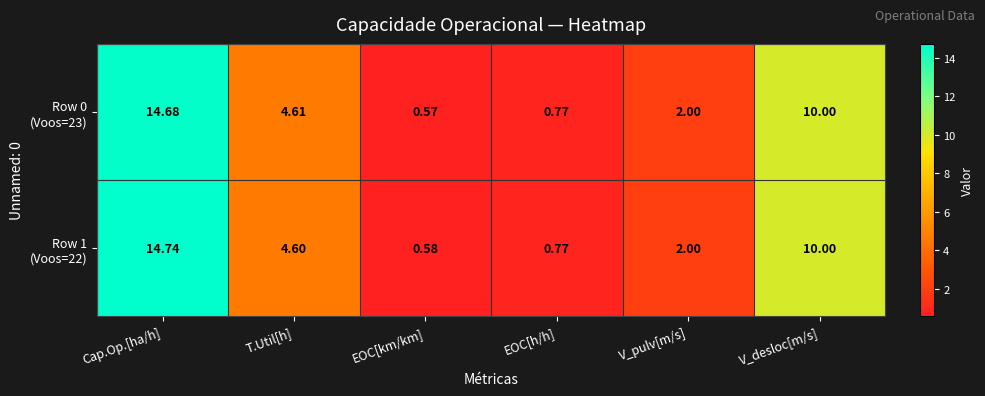

At which category is the sum across all series the highest?

Cap.Op.[ha/h]